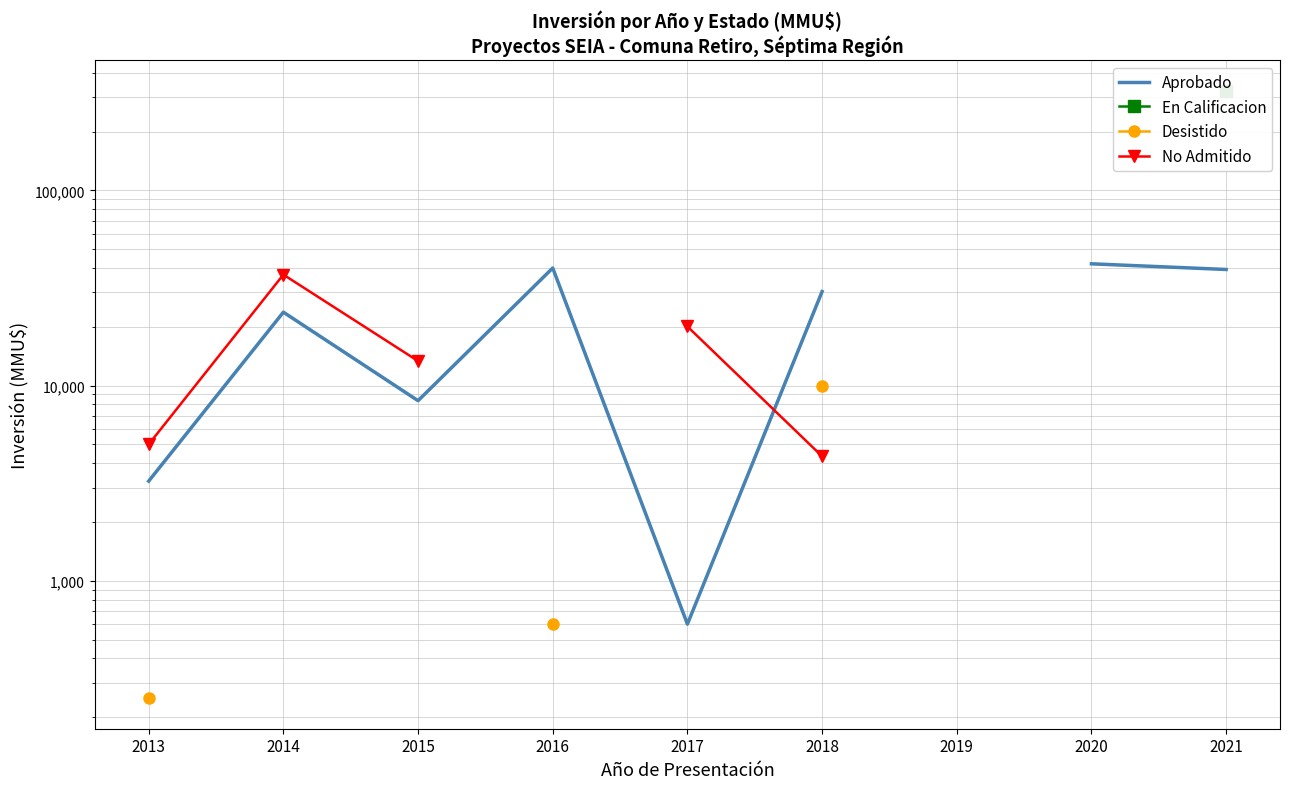

What are all the series names shown in the legend?

Aprobado, En Calificacion, Desistido, No Admitido